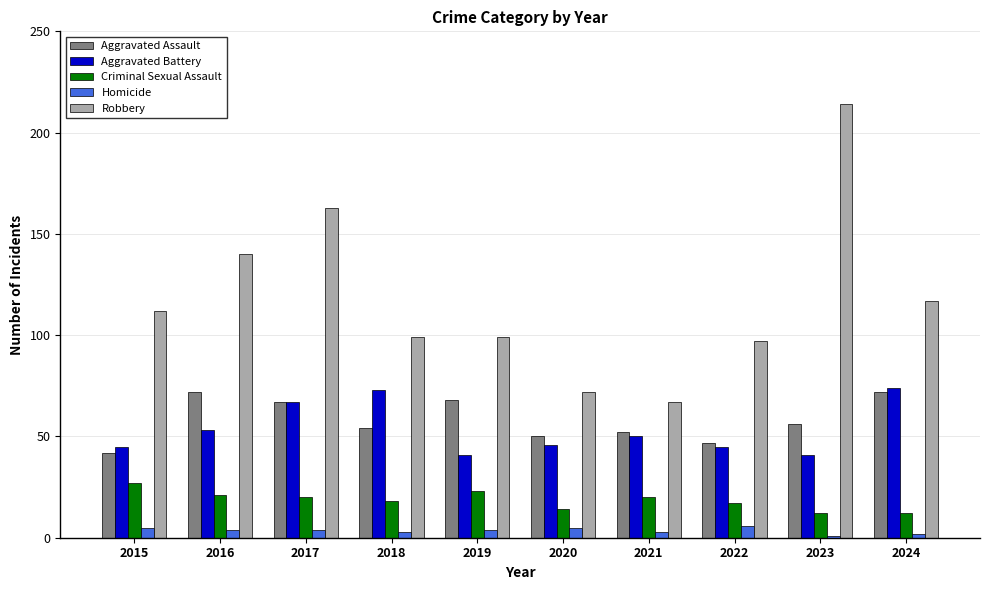

Is it true that Homicide equals 2 at 2024?

True